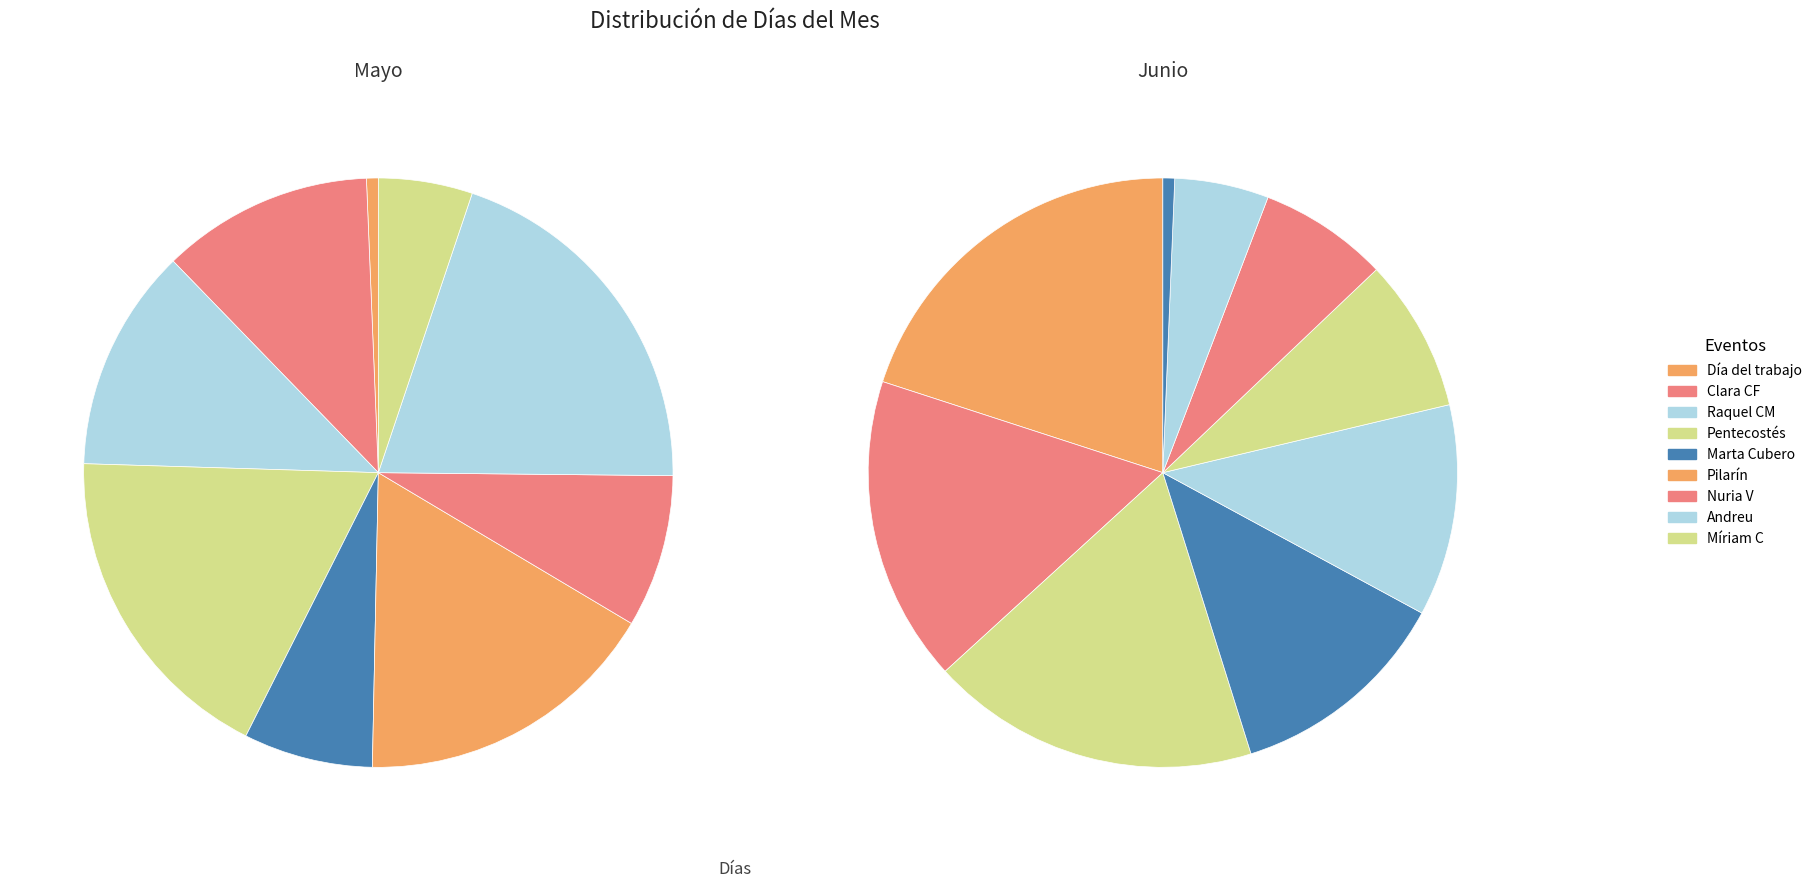

What is the change in value from Clara CF to Pentecostés?

+10